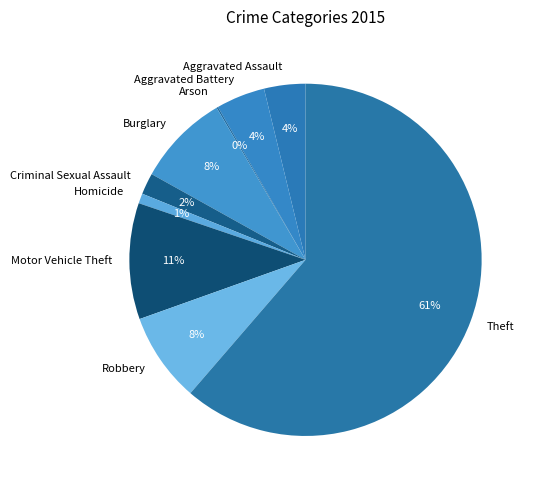

Which category has the biggest portion of the pie?

Theft